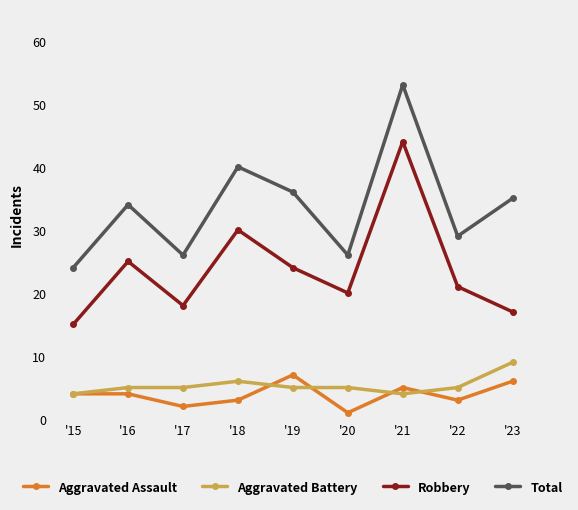

What are all the series names shown in the legend?

Aggravated Assault, Aggravated Battery, Robbery, Total